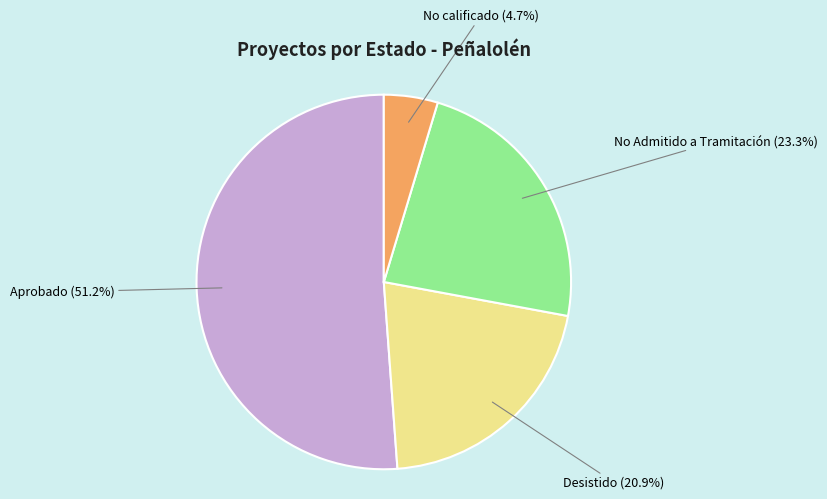

Is there any slice that represents more than half of the pie?

Yes